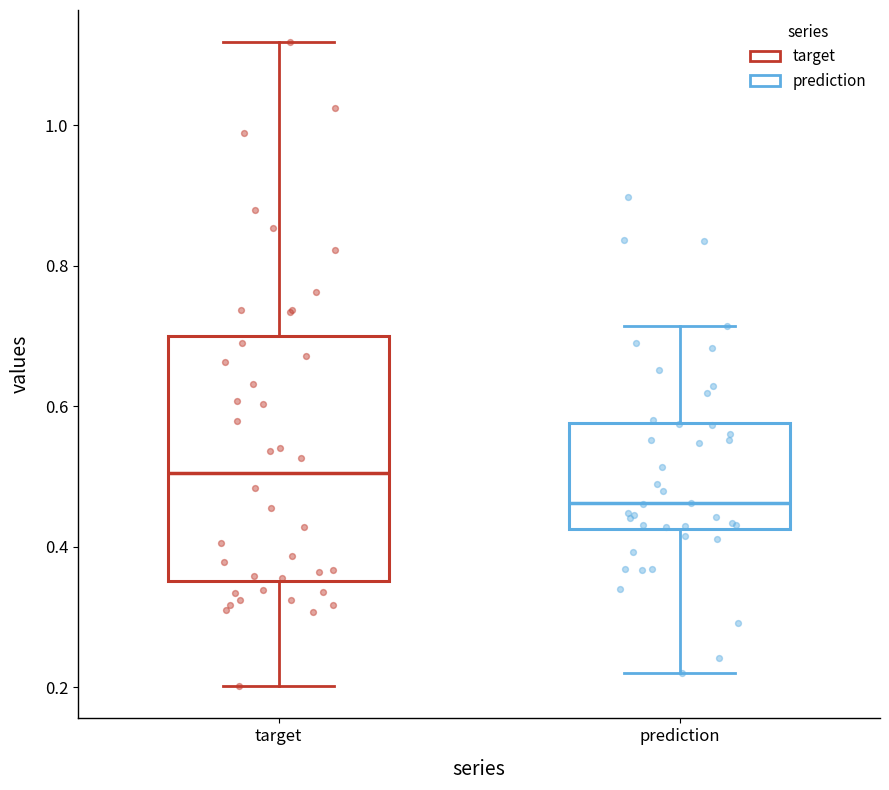

Reading left to right, transcribe this box plot: for each box, give where its median line is, the range the box spans, and where its two whiskers end, as read against the y-axis. The values are not printed on the chart, so give them approximately, as read against the axis.

target: median 0.50, box 0.36 to 0.70, whiskers 0.20 to 1.12
prediction: median 0.46, box 0.42 to 0.58, whiskers 0.22 to 0.72